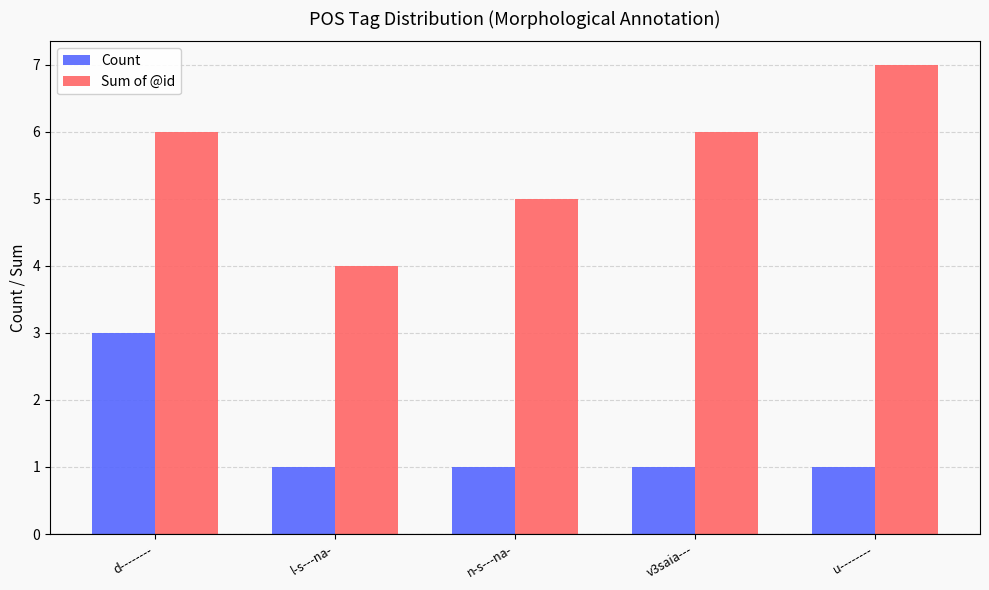

What is the label of the 4th bar from the right?

l-s---na-